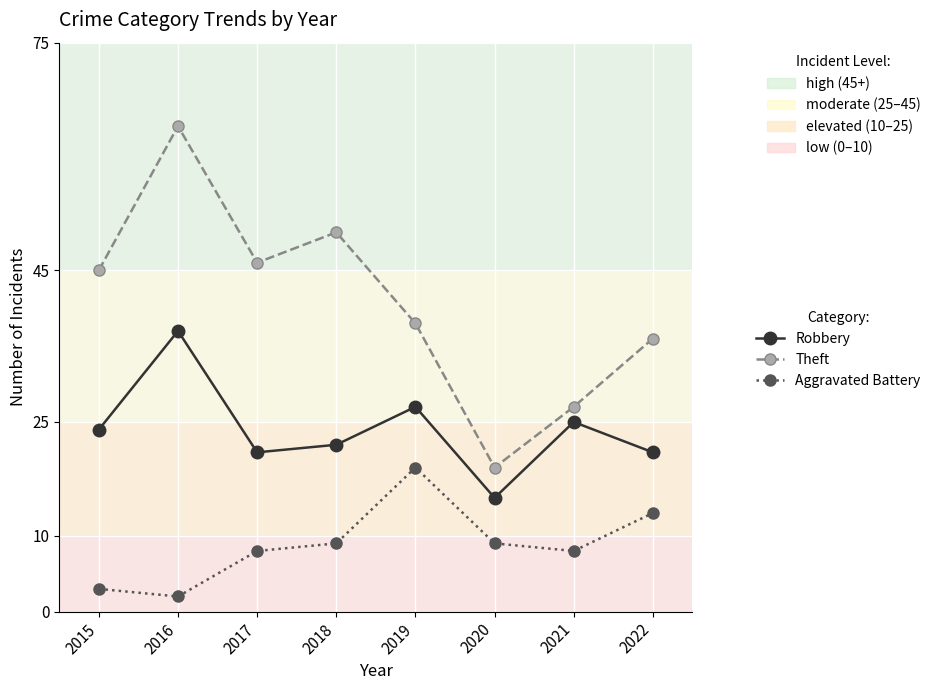

True or false: Robbery has more than 1 interior local peaks.

True